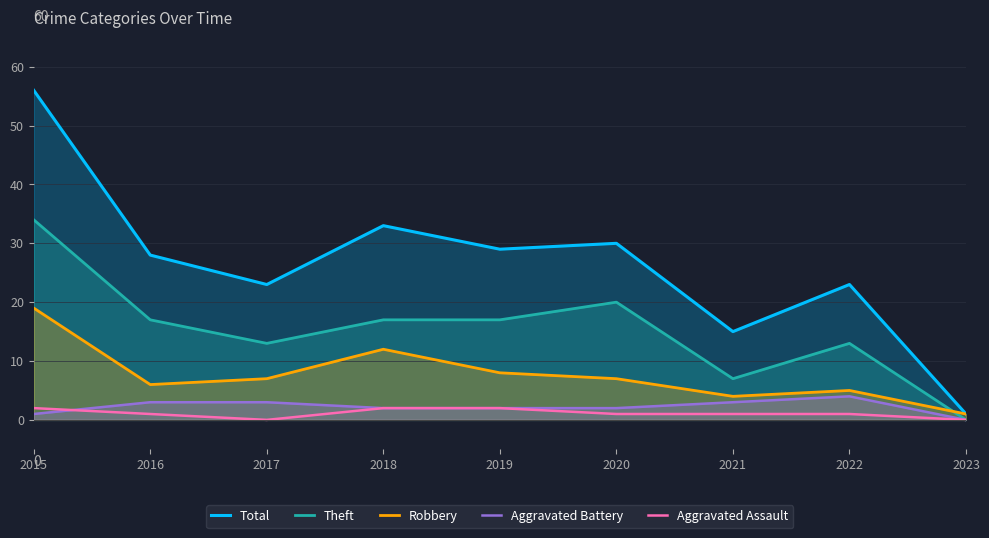

Reading left to right, what are all the values shown in this chart?

Total: 56	28	23	33	29	30	15	23	1
Theft: 34	17	13	17	17	20	7	13	0
Robbery: 19	6	7	12	8	7	4	5	1
Aggravated Battery: 1	3	3	2	2	2	3	4	0
Aggravated Assault: 2	1	0	2	2	1	1	1	0